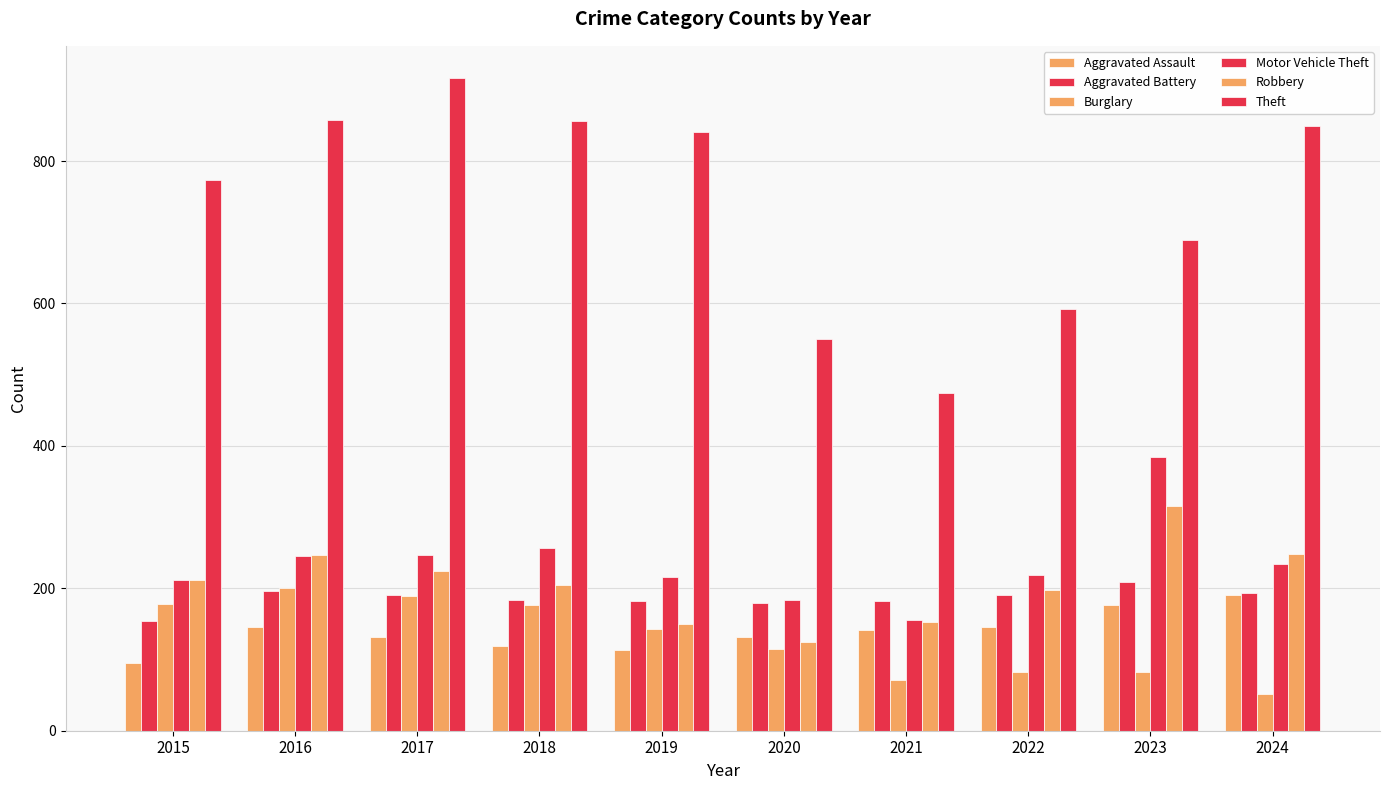

Does the chart contain stacked bars?

No